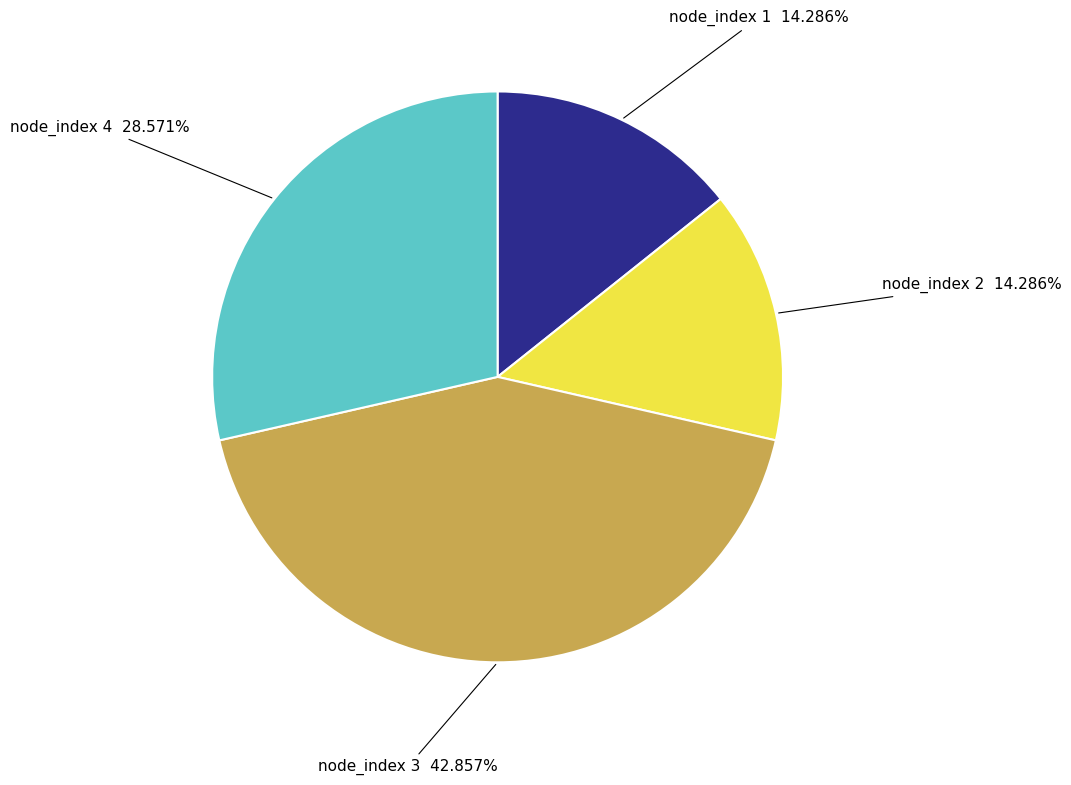

How many segments does this pie chart have?

4